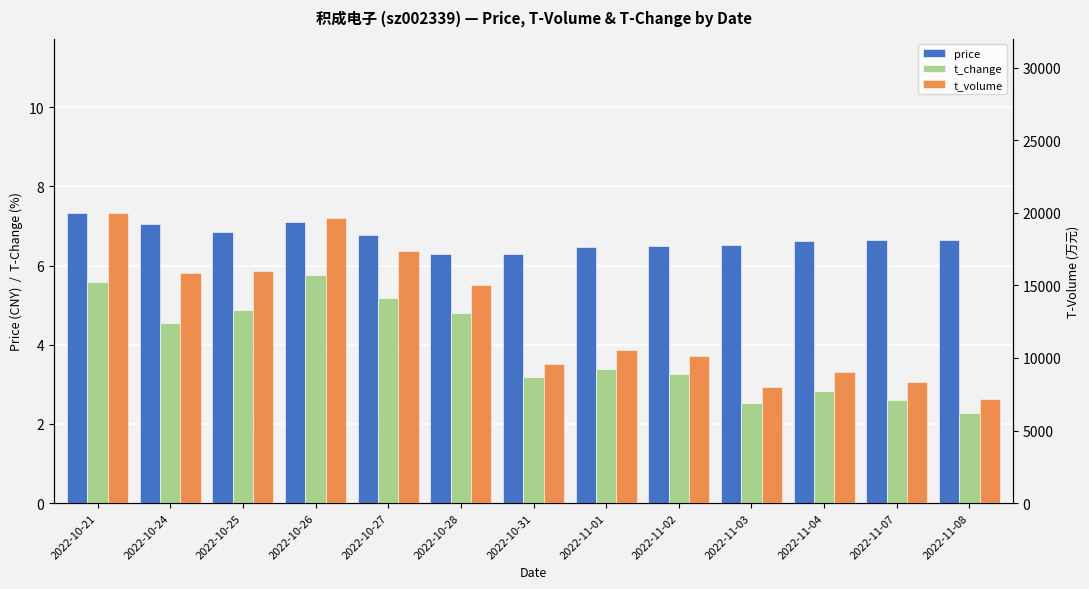

Reading left to right, list all the values displayed in this chart.

price: 2022-10-21=7.3	2022-10-24=7.1	2022-10-25=6.8	2022-10-26=7.1	2022-10-27=6.8	2022-10-28=6.3	2022-10-31=6.3	2022-11-01=6.5	2022-11-02=6.5	2022-11-03=6.5	2022-11-04=6.6	2022-11-07=6.6	2022-11-08=6.7
t_change: 2022-10-21=5.6	2022-10-24=4.5	2022-10-25=4.9	2022-10-26=5.8	2022-10-27=5.2	2022-10-28=4.8	2022-10-31=3.2	2022-11-01=3.4	2022-11-02=3.2	2022-11-03=2.5	2022-11-04=2.8	2022-11-07=2.6	2022-11-08=2.3
t_volume: 2022-10-21=19996.0	2022-10-24=15830.0	2022-10-25=16025.0	2022-10-26=19663.0	2022-10-27=17357.0	2022-10-28=14997.0	2022-10-31=9552.0	2022-11-01=10549.0	2022-11-02=10165.0	2022-11-03=7989.0	2022-11-04=9034.0	2022-11-07=8339.0	2022-11-08=7201.0